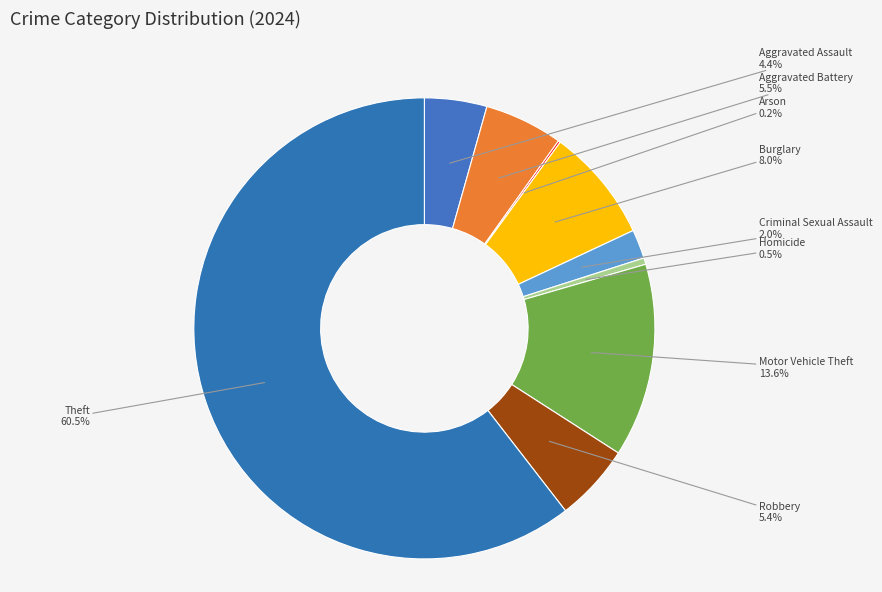

To the nearest percent, what percentage of the pie is Motor Vehicle Theft?

14%